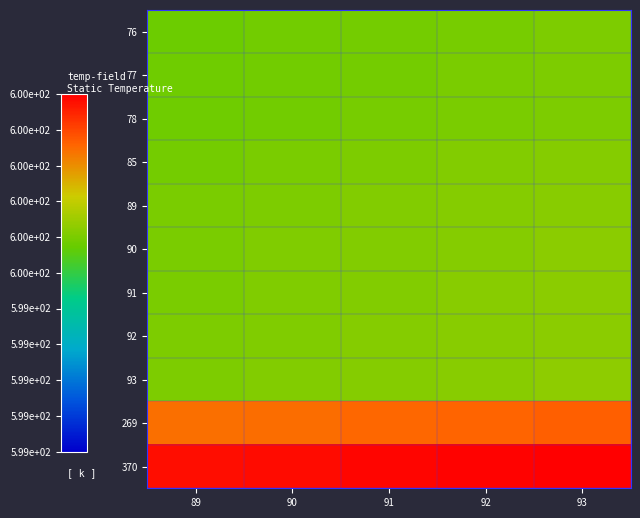

What is the smallest value displayed?

599.6